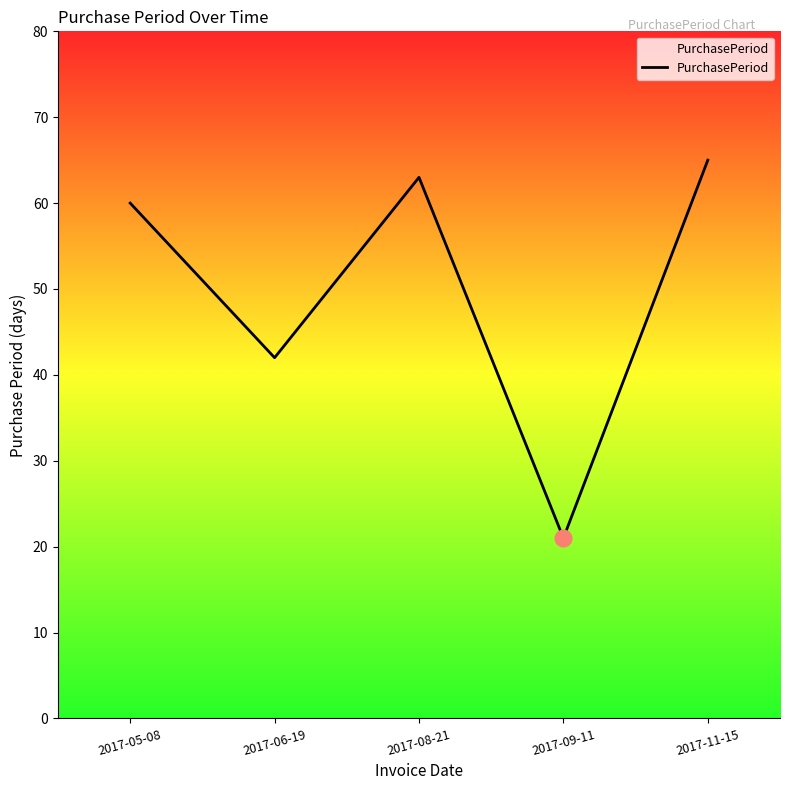

At which category does the chart reach its minimum across all series?

2017-09-11